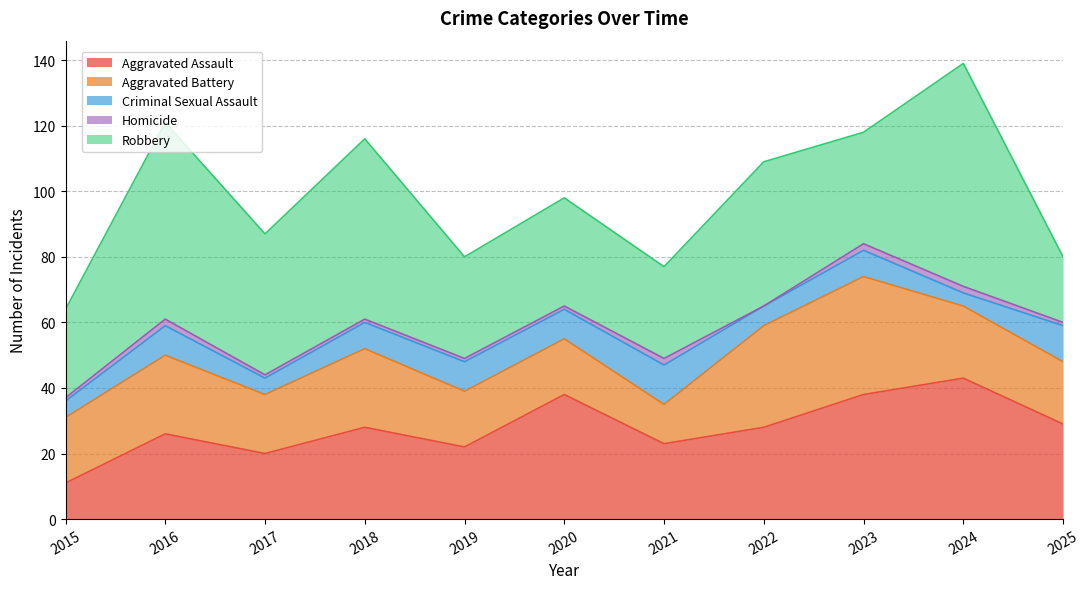

What are all the series names shown in the legend?

Aggravated Assault, Aggravated Battery, Criminal Sexual Assault, Homicide, Robbery